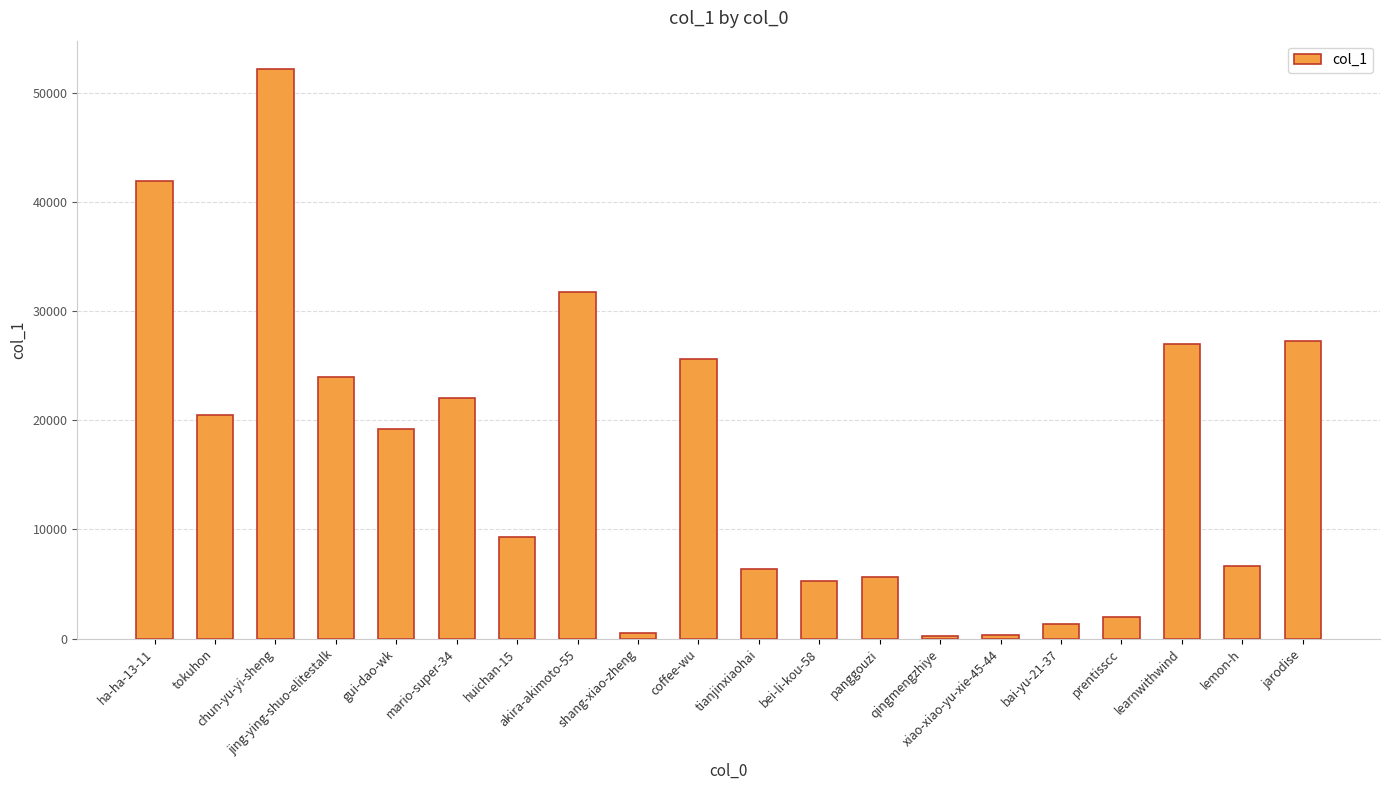

What position from the right is huichan-15?

14